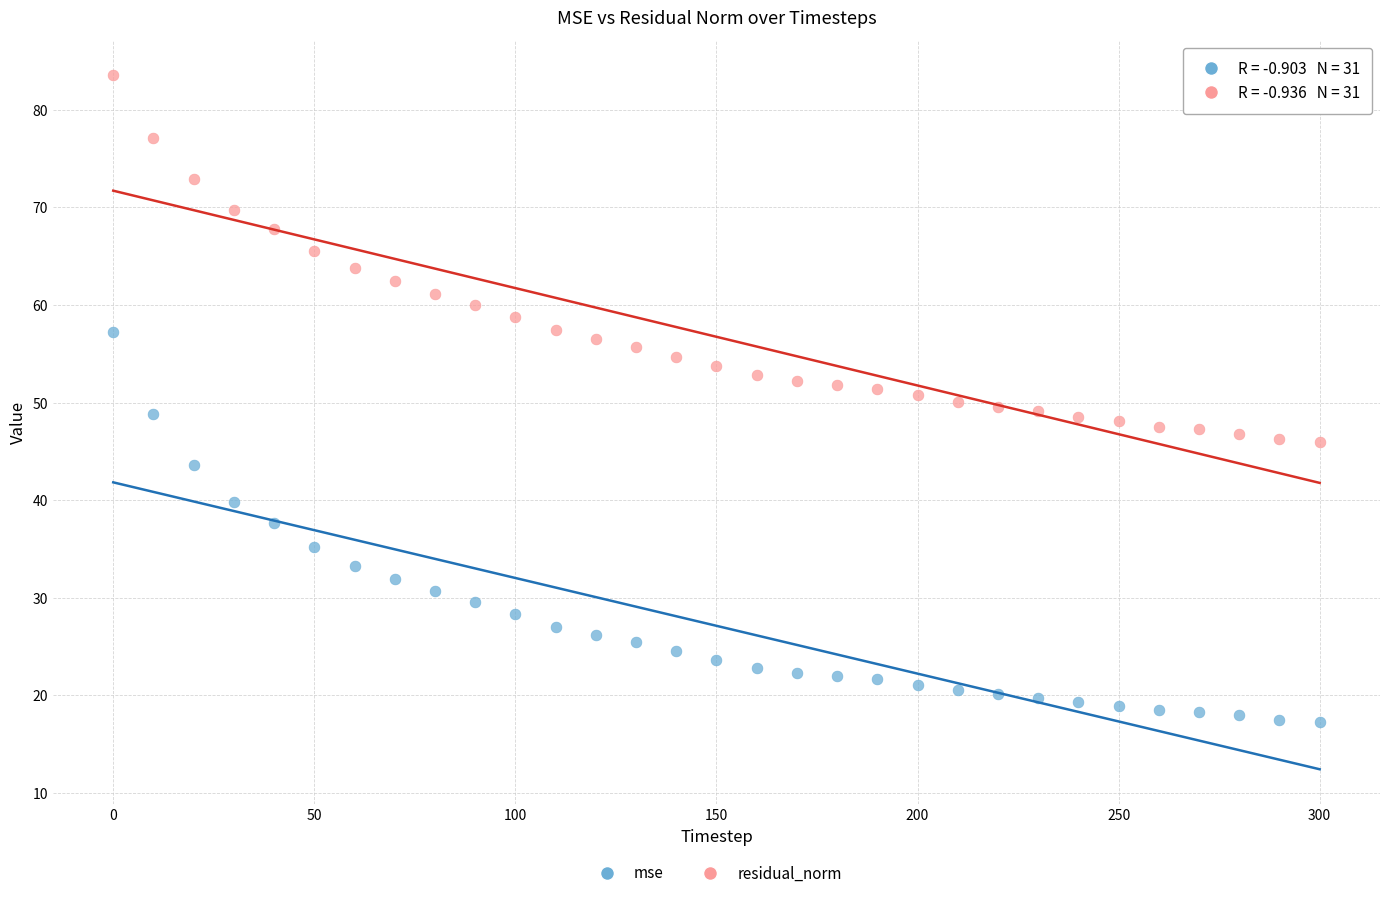

Which series has the widest spread of Y values?

mse